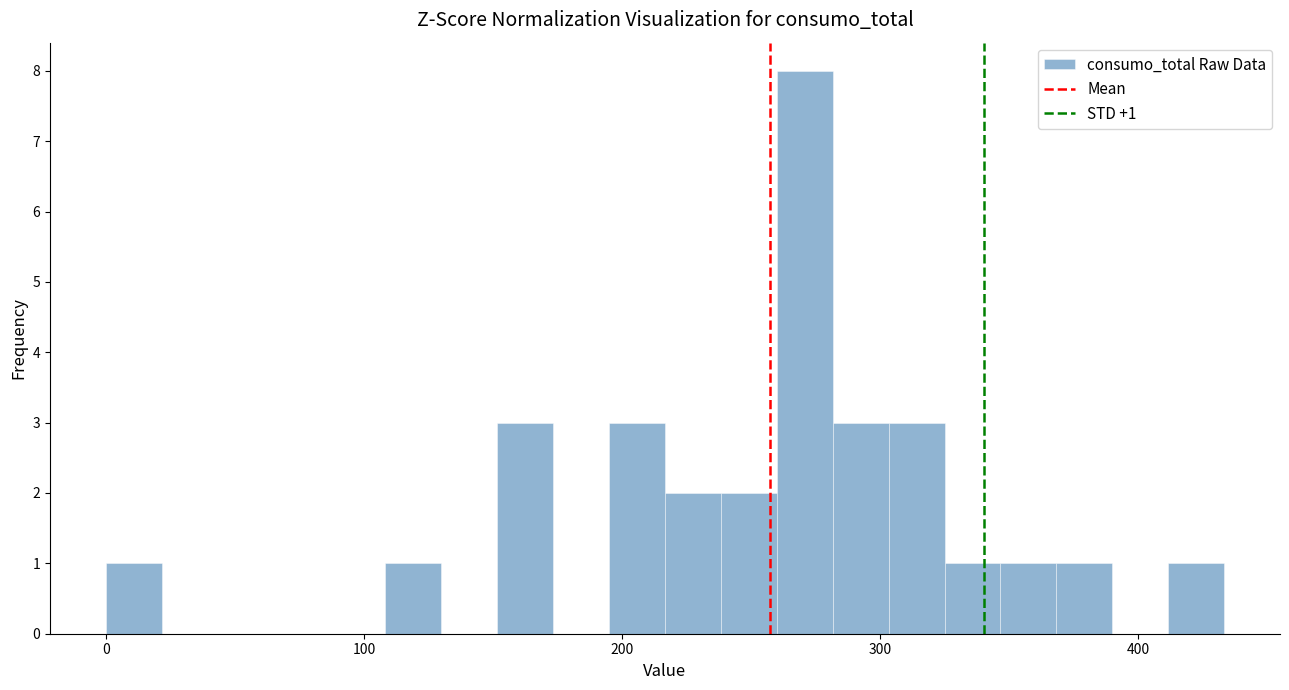

Around what value on the x-axis is the tallest bar? Give the approximate position of its centre, as read against the axis.

270